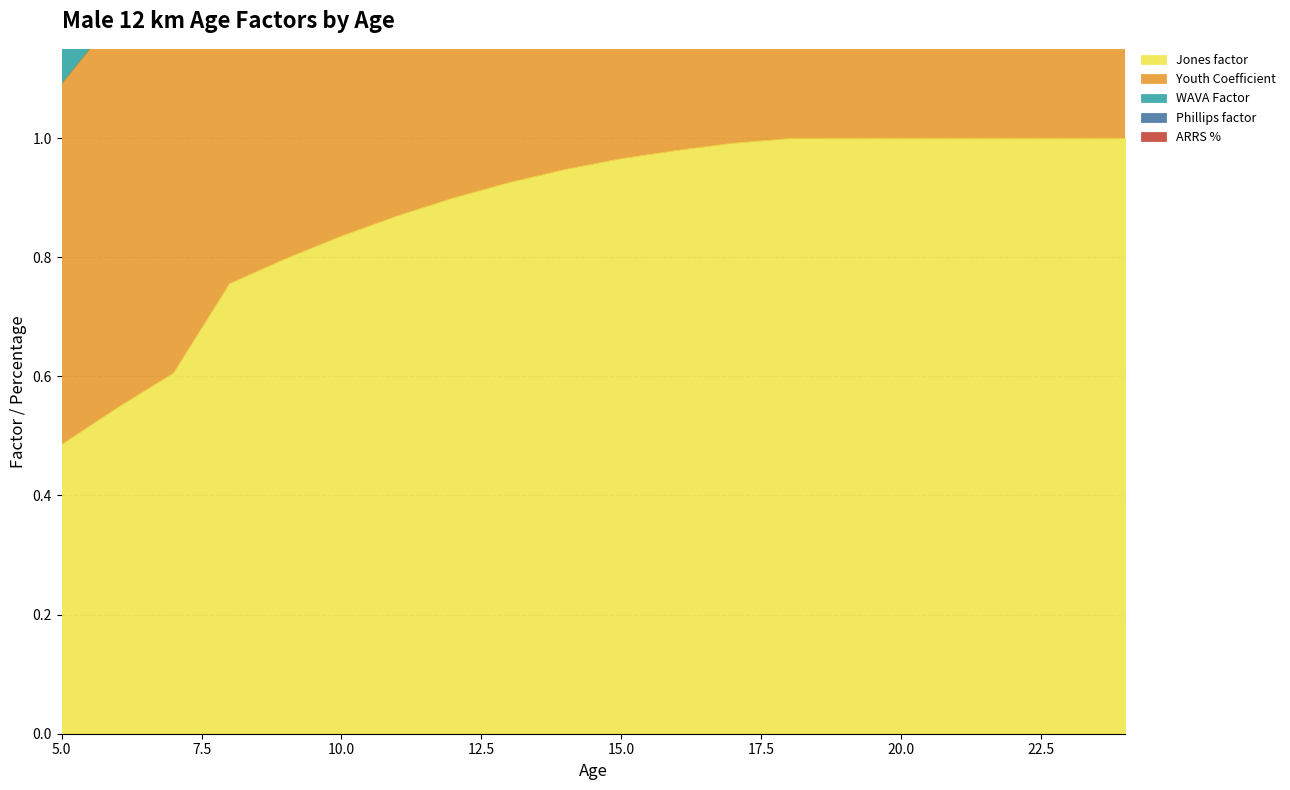

At which label is Jones factor closest to 0?

5.0